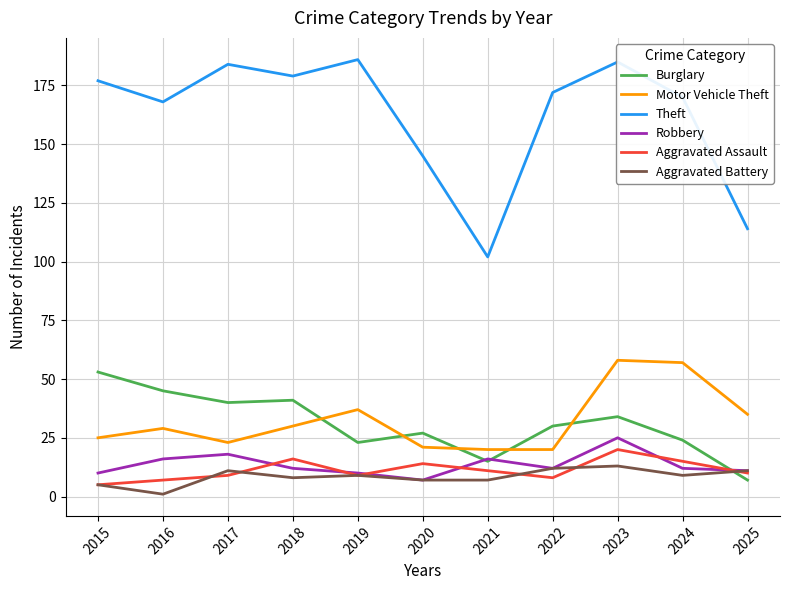

What is the difference between the maximum and second lowest values in the Aggravated Assault series?

13